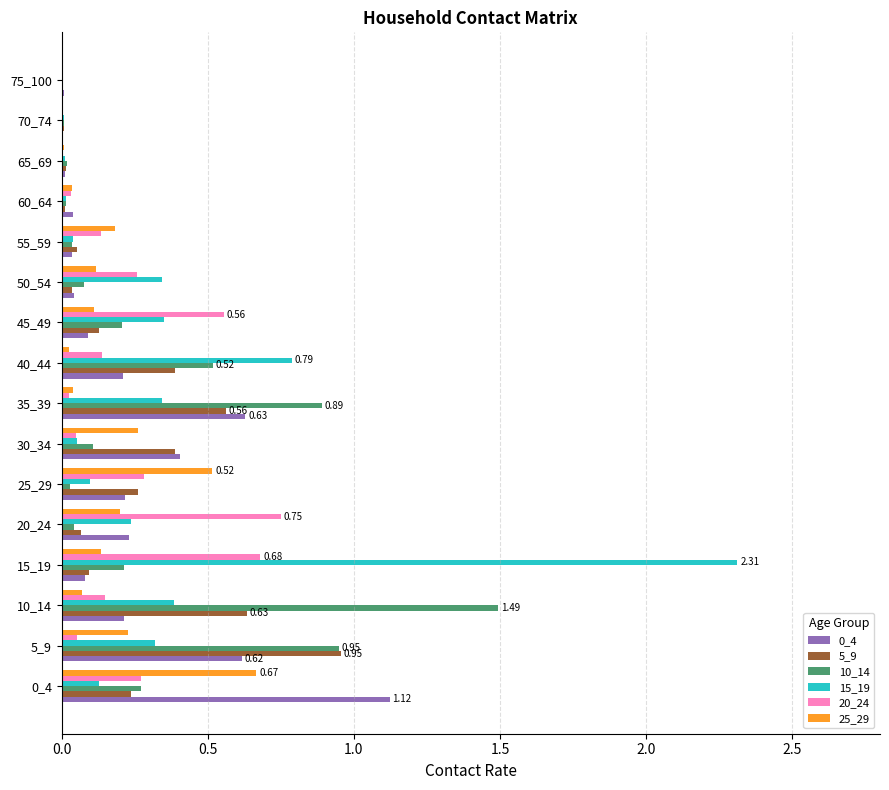

Reading right to left, extract all data points from this chart.

0_4: 0.0	0.0	0.0	0.0	0.0	0.0	0.1	0.2	0.6	0.4	0.2	0.2	0.1	0.2	0.6	1.1
5_9: 0.0	0.0	0.0	0.0	0.1	0.0	0.1	0.4	0.6	0.4	0.3	0.1	0.1	0.6	1.0	0.2
10_14: 0.0	0.0	0.0	0.0	0.0	0.1	0.2	0.5	0.9	0.1	0.0	0.0	0.2	1.5	0.9	0.3
15_19: 0.0	0.0	0.0	0.0	0.0	0.3	0.4	0.8	0.3	0.1	0.1	0.2	2.3	0.4	0.3	0.1
20_24: 0.0	0.0	0.0	0.0	0.1	0.3	0.6	0.1	0.0	0.1	0.3	0.8	0.7	0.1	0.1	0.3
25_29: 0.0	0.0	0.0	0.0	0.2	0.1	0.1	0.0	0.0	0.3	0.5	0.2	0.1	0.1	0.2	0.7